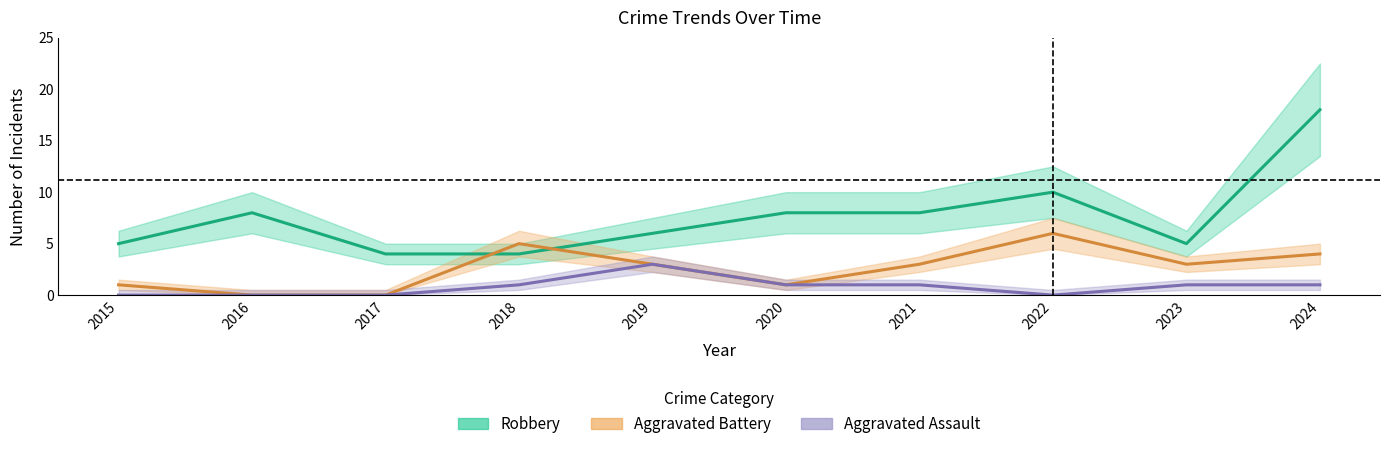

Which series changed the most between 2019 and 2020?

Robbery